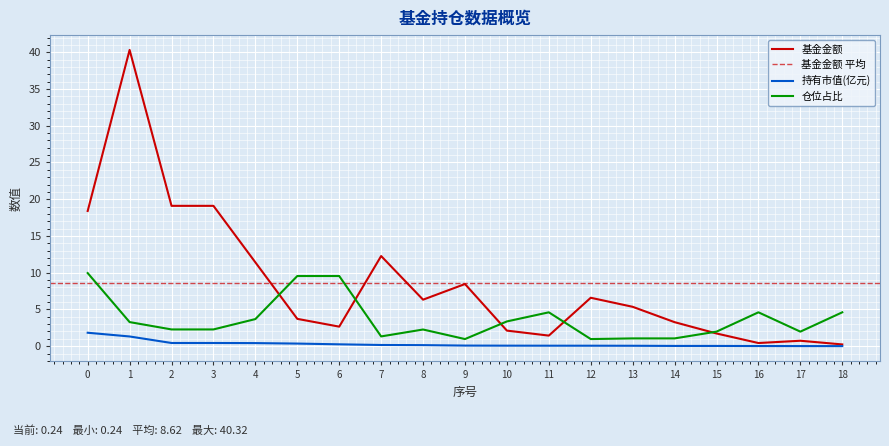

Which series changed the most between 11 and 18?

基金金额